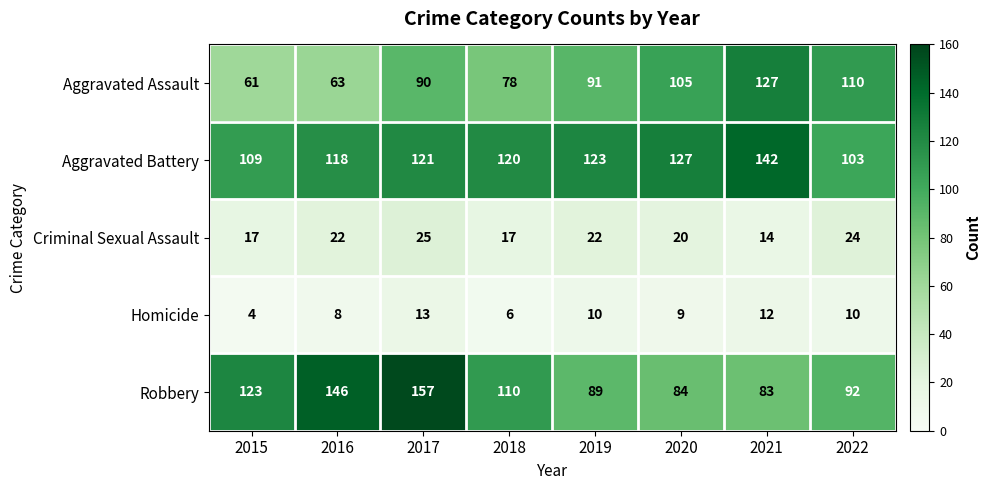

At which label does Homicide first exceed 10?

2017